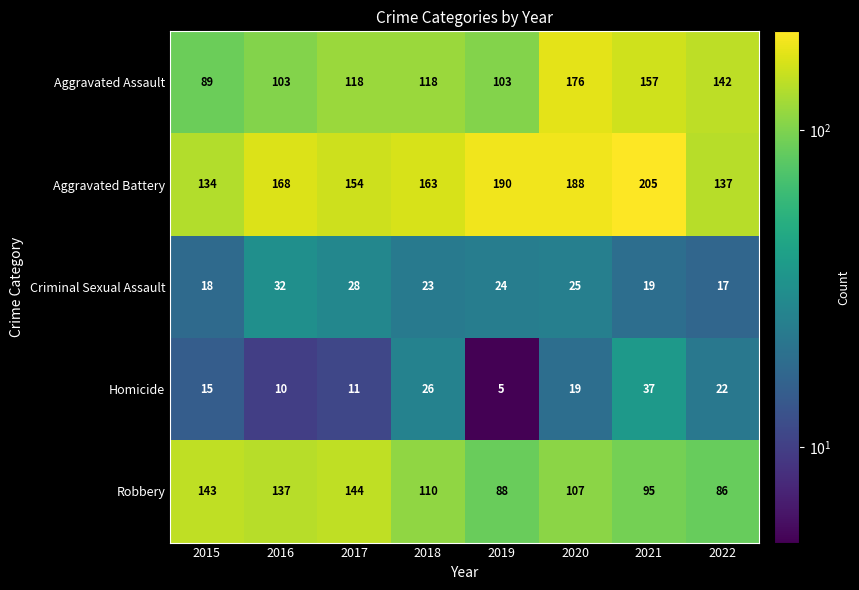

Count the number of data series in this chart.

5